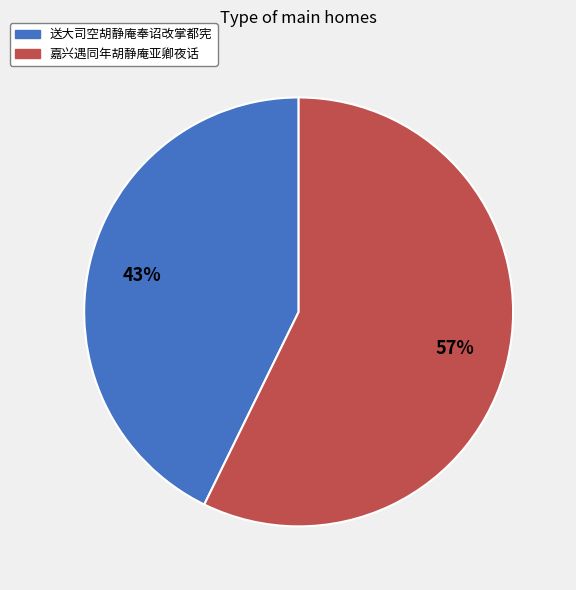

To the nearest percent, what is the combined percentage of 嘉兴遇同年胡静庵亚卿夜话 and 送大司空胡静庵奉诏改掌都宪?

100%